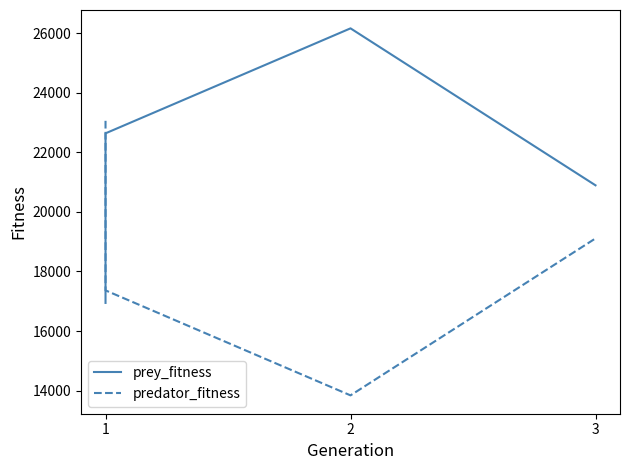

Reading left to right, transcribe all the data shown in this chart.

prey_fitness: 16945	22635	26158	20891
predator_fitness: 23055	17365	13842	19109